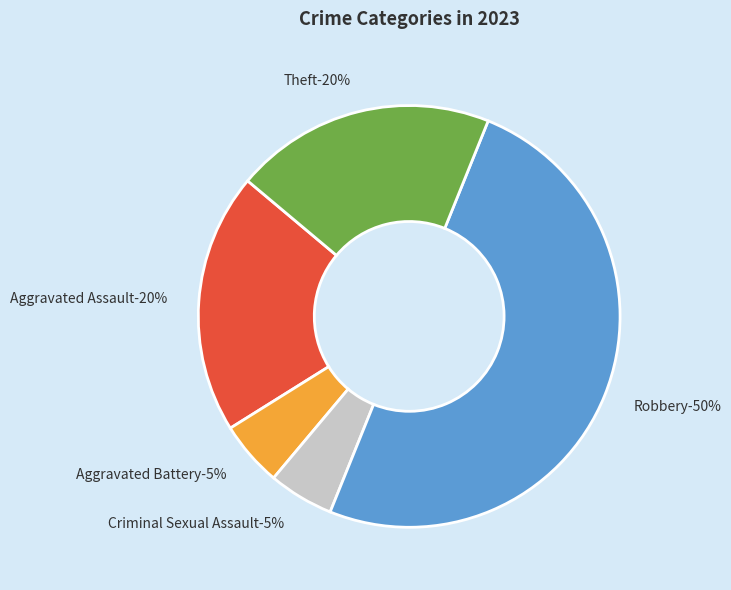

How many segments does this pie chart have?

5